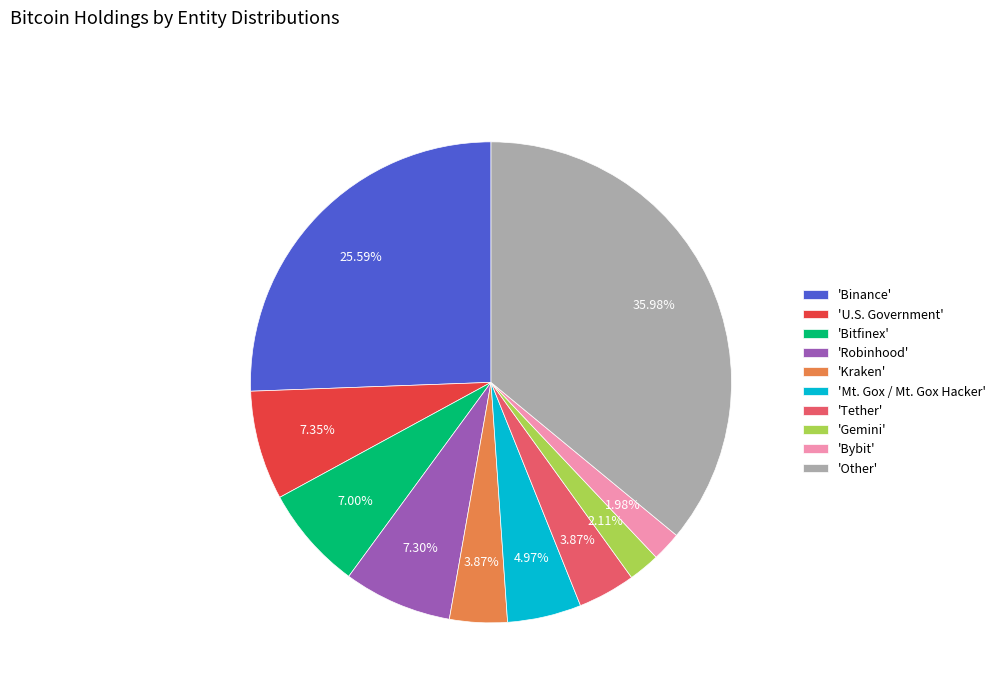

Which has a higher value, 'Kraken' or 'Binance'?

'Binance'